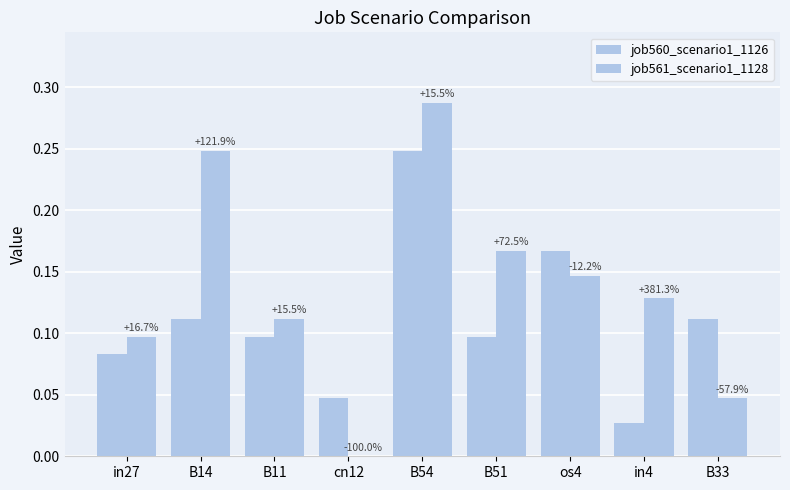

Reading left to right, what are all the values shown in this chart?

job560_scenario1_1126: in27=0.1	B14=0.1	B11=0.1	cn12=0.0	B54=0.2	B51=0.1	os4=0.2	in4=0.0	B33=0.1
job561_scenario1_1128: in27=0.1	B14=0.2	B11=0.1	cn12=0.0	B54=0.3	B51=0.2	os4=0.1	in4=0.1	B33=0.0